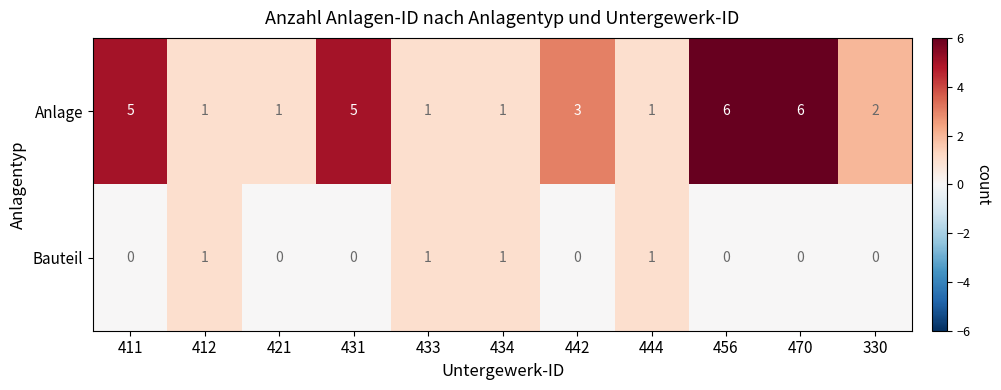

How many categories are shown in the chart?

11